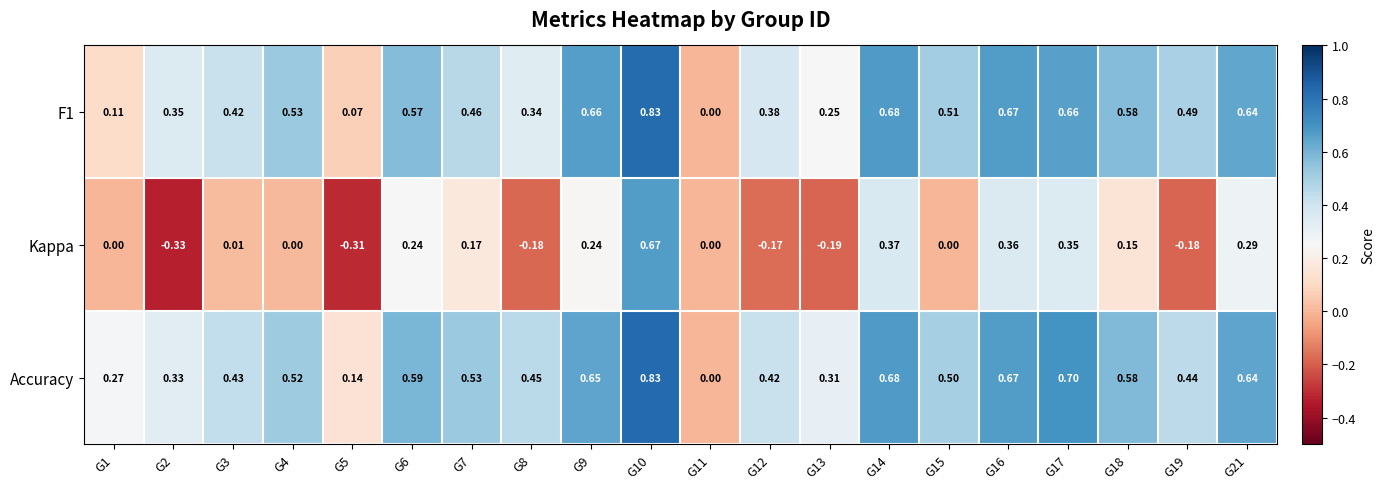

At which category is the sum across all series the highest?

G10